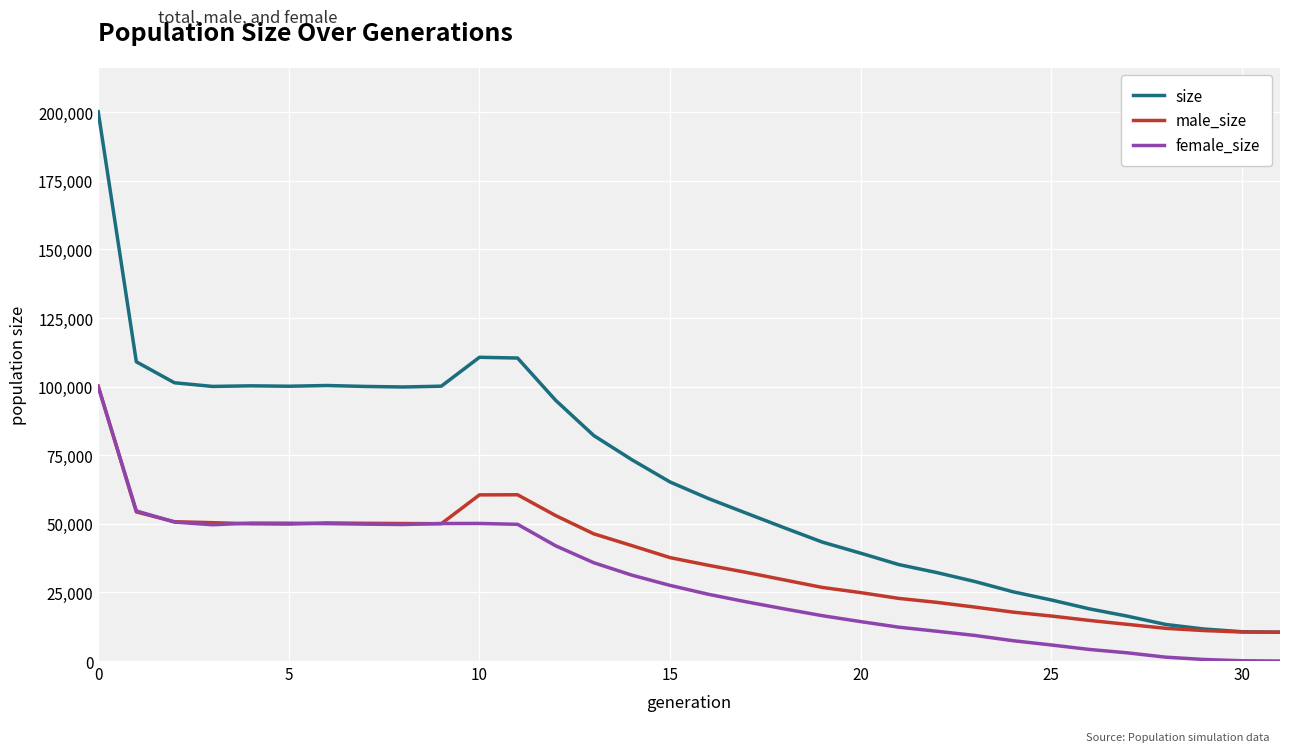

What is the minimum value for male_size?

10500